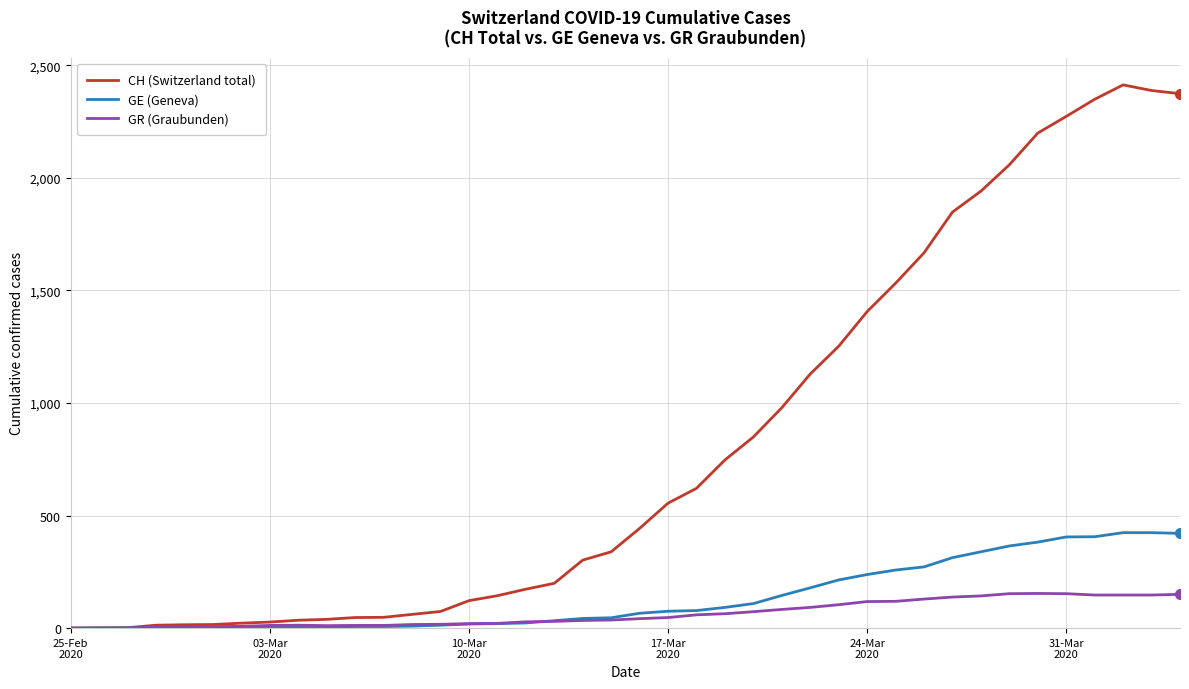

Which series has the largest total across all categories?

CH (Switzerland total)